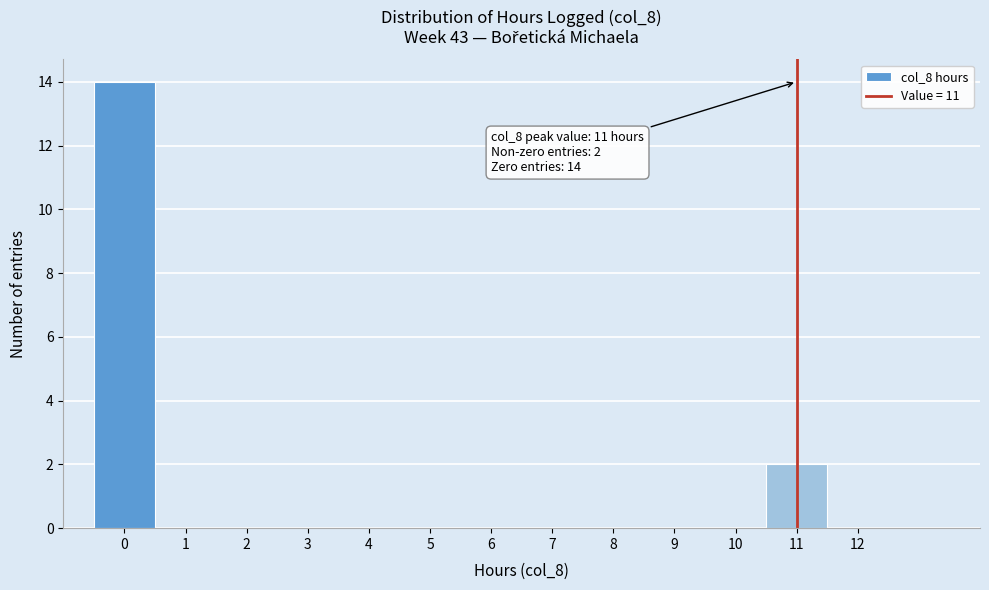

Which range on the x-axis has the tallest bar?

-0.5 to 0.5